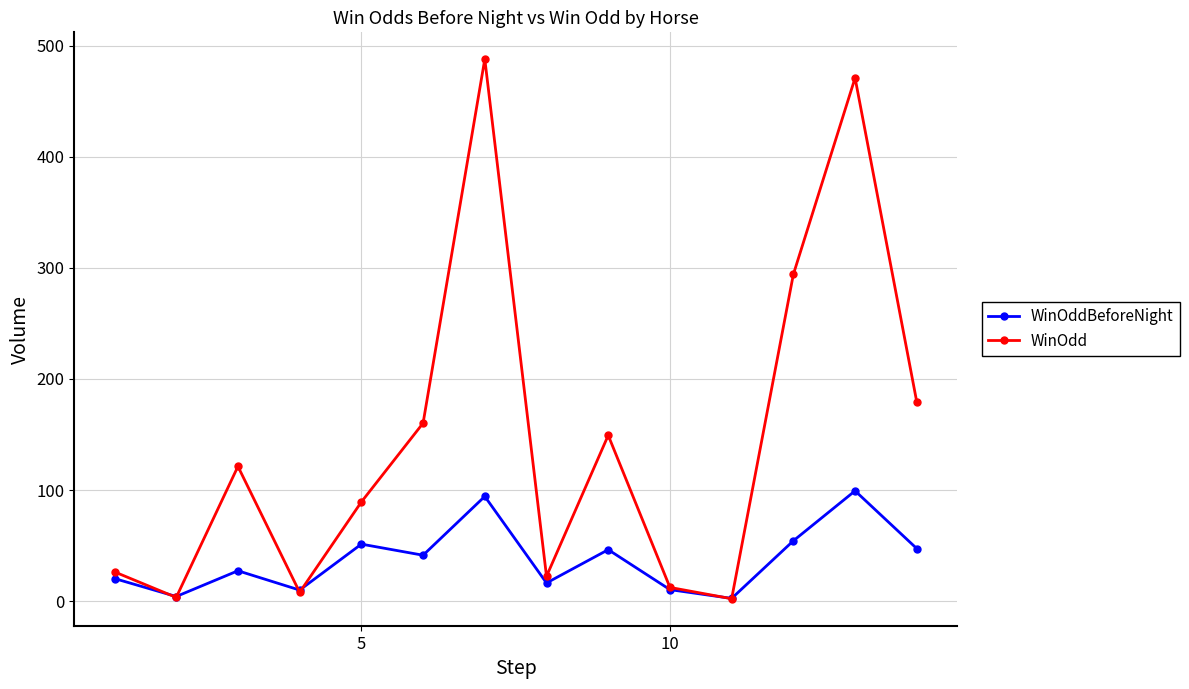

Which series has the largest total across all categories?

WinOdd